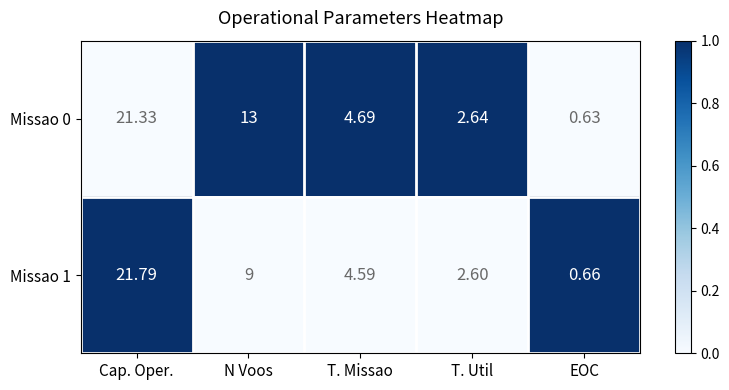

At how many categories does at least one series exceed 0?

5